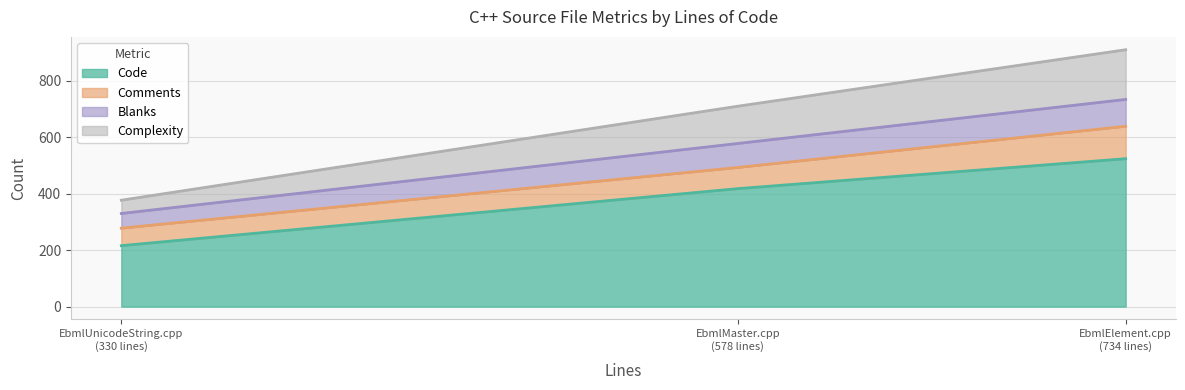

What is the minimum value for Code?

216